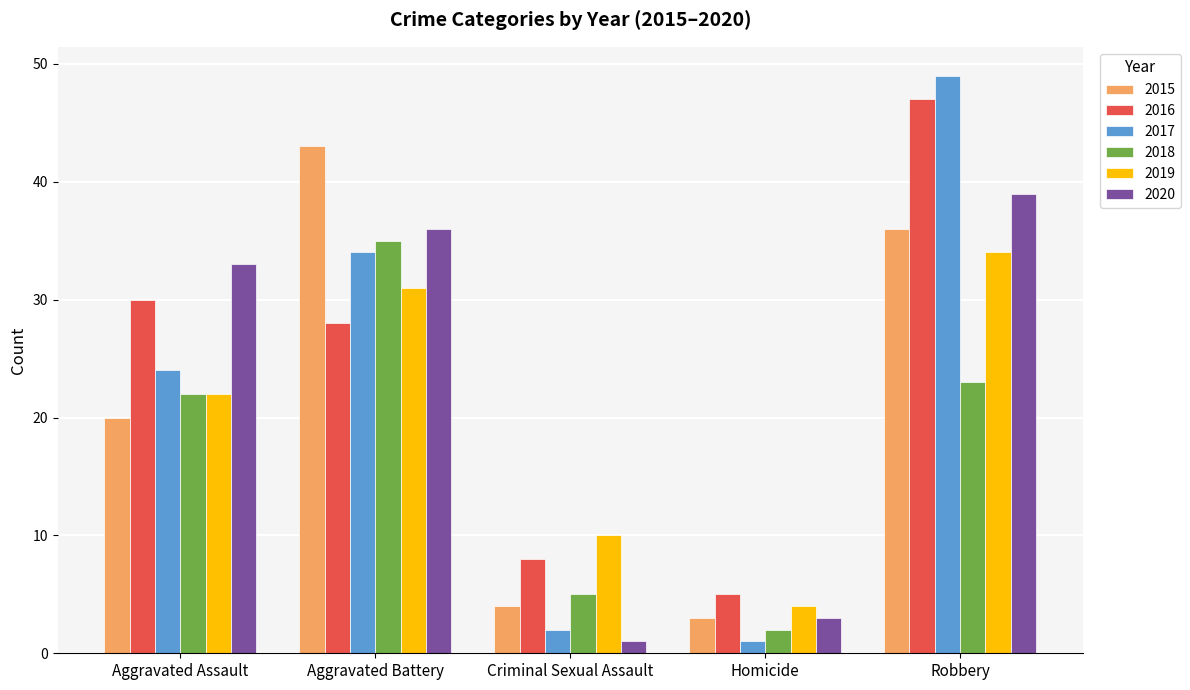

What is the sum of the 2015 values at Criminal Sexual Assault and Homicide?

7